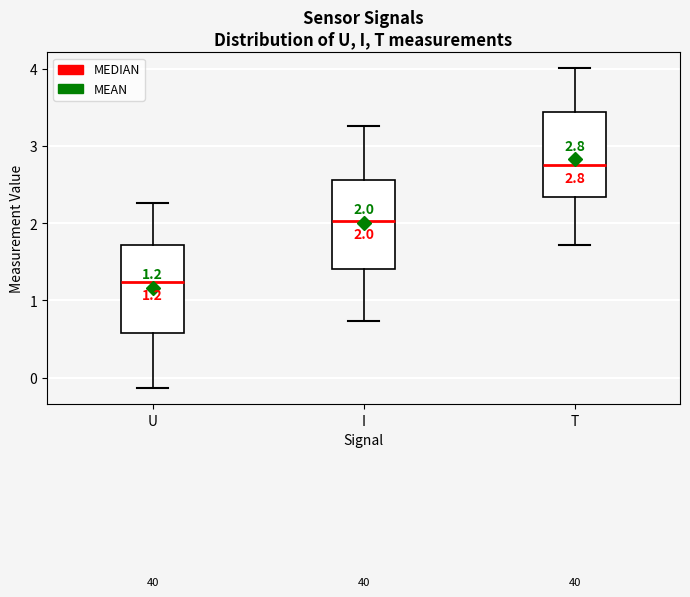

Which box has the highest median line?

T